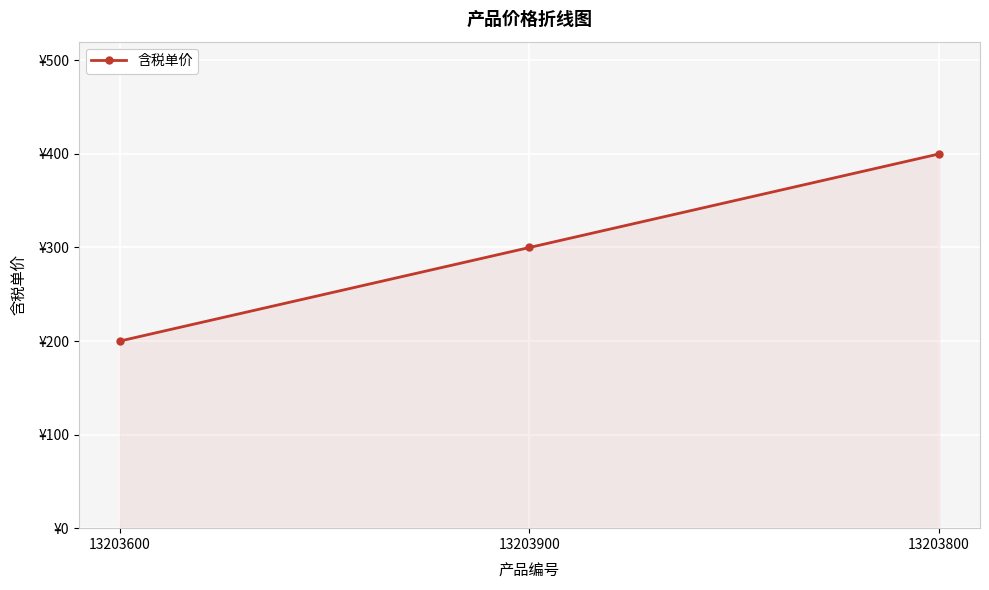

Is this an area chart (filled region under the line)?

Yes